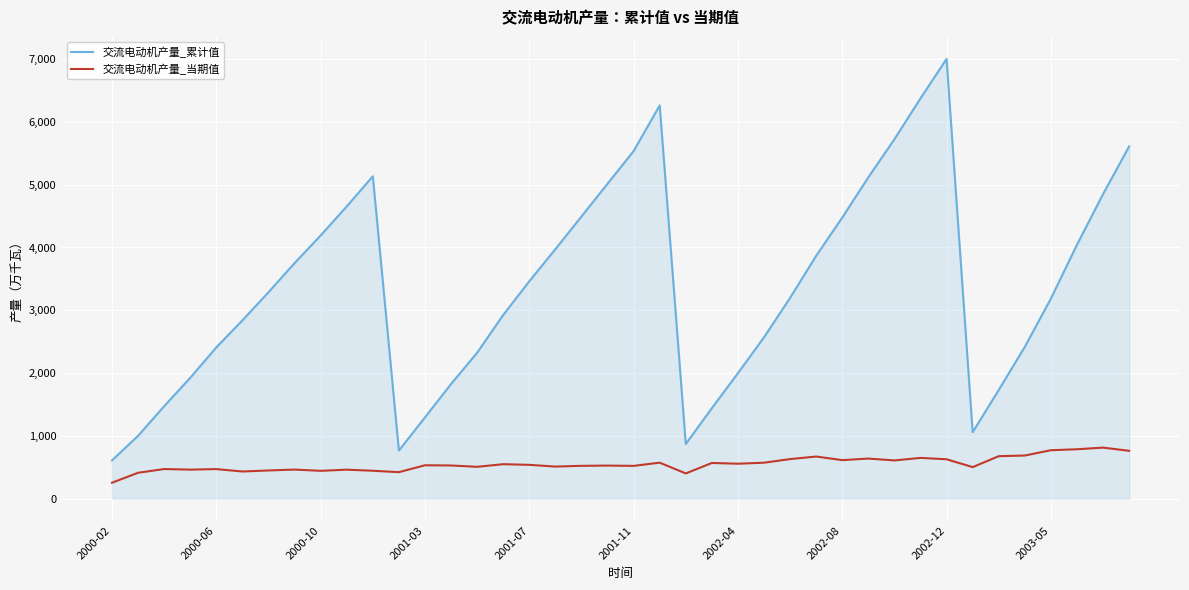

List the series in order of their overall mean, highest first.

交流电动机产量_累计值, 交流电动机产量_当期值